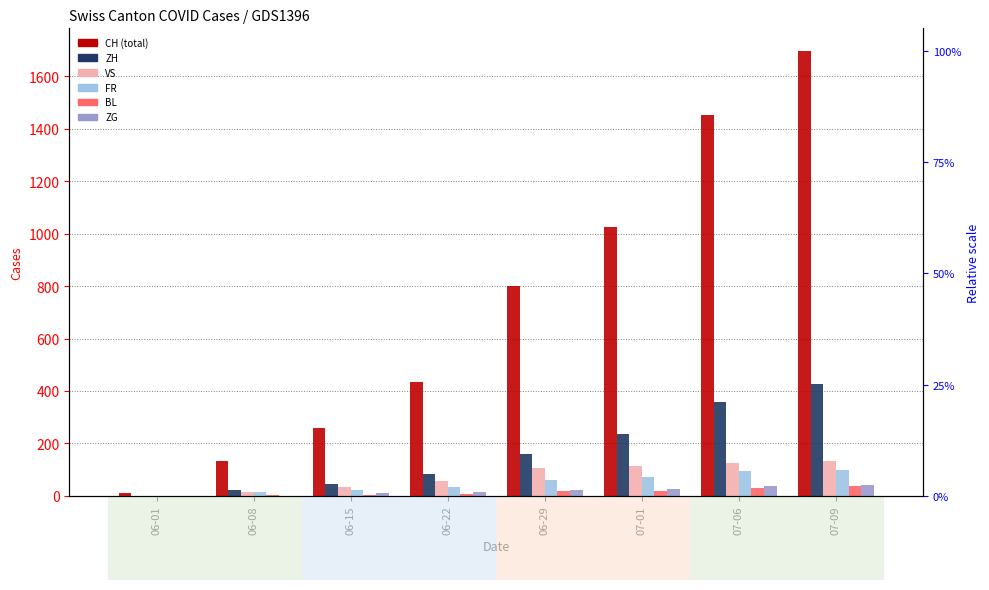

Which label corresponds to the largest value in the chart?

07-09